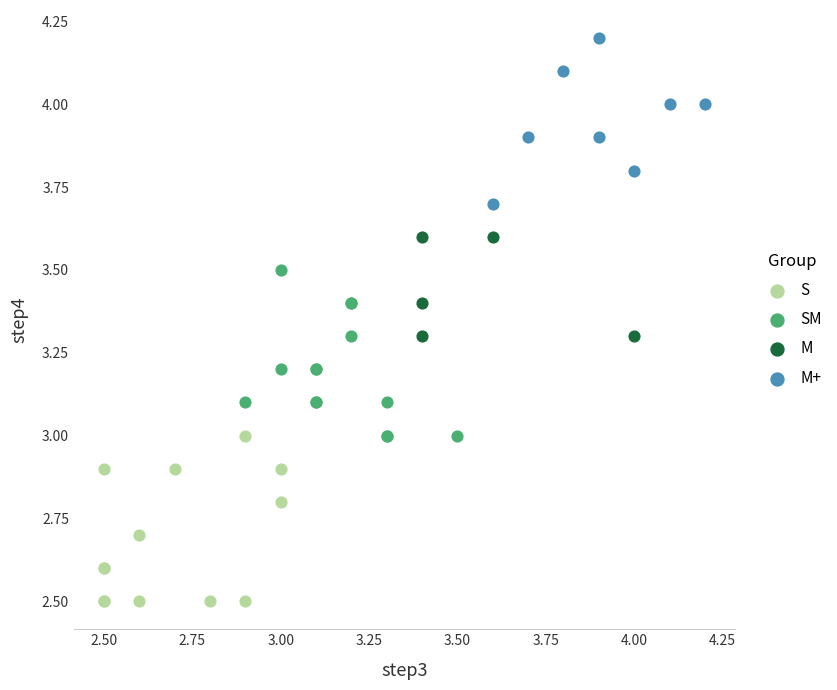

Which series contains the highest Y value?

M+